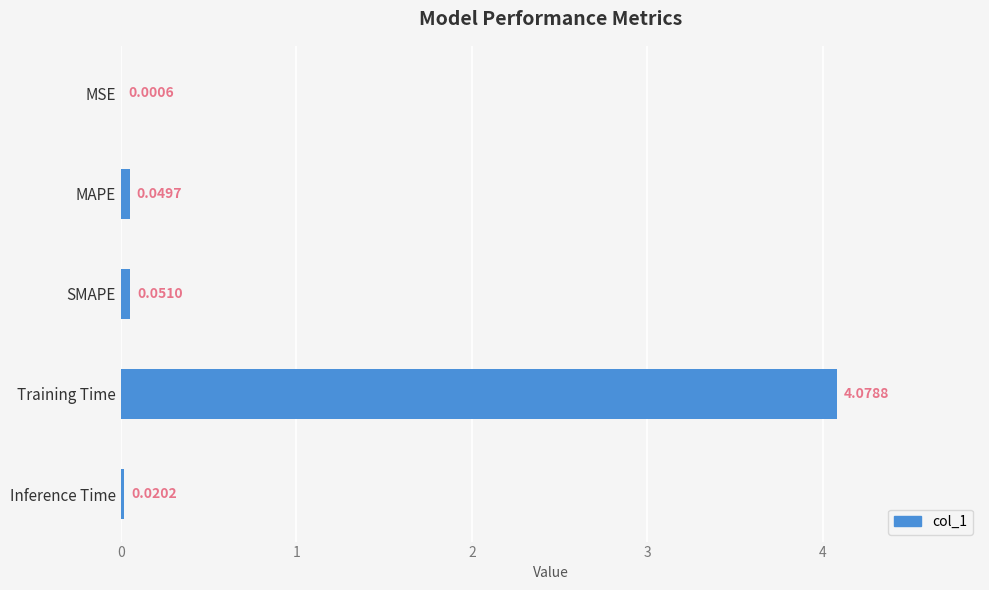

Which category has the highest value across all series?

Training Time